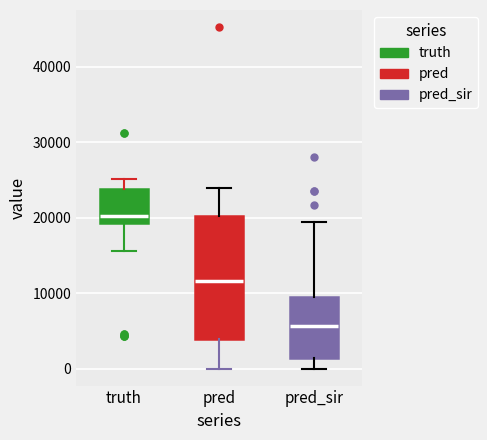

Which box is the tallest, from its lower edge to its upper edge?

pred